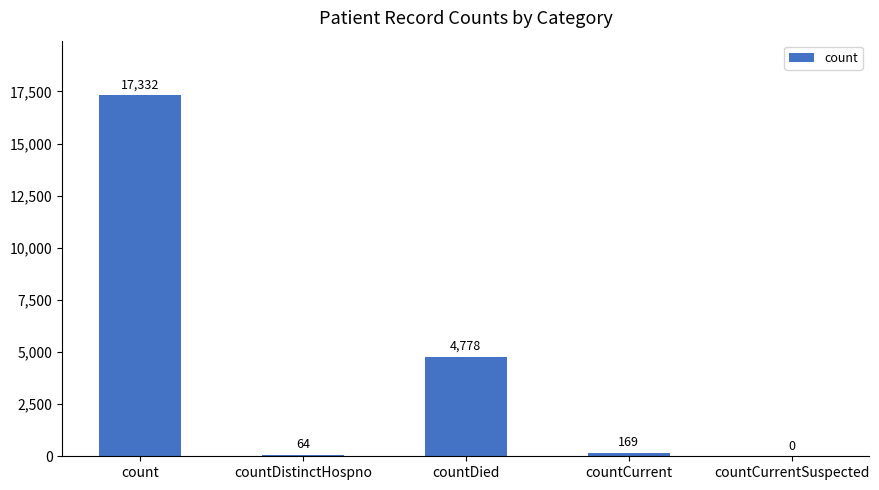

What value does the data have at count, to the nearest 50?

17350